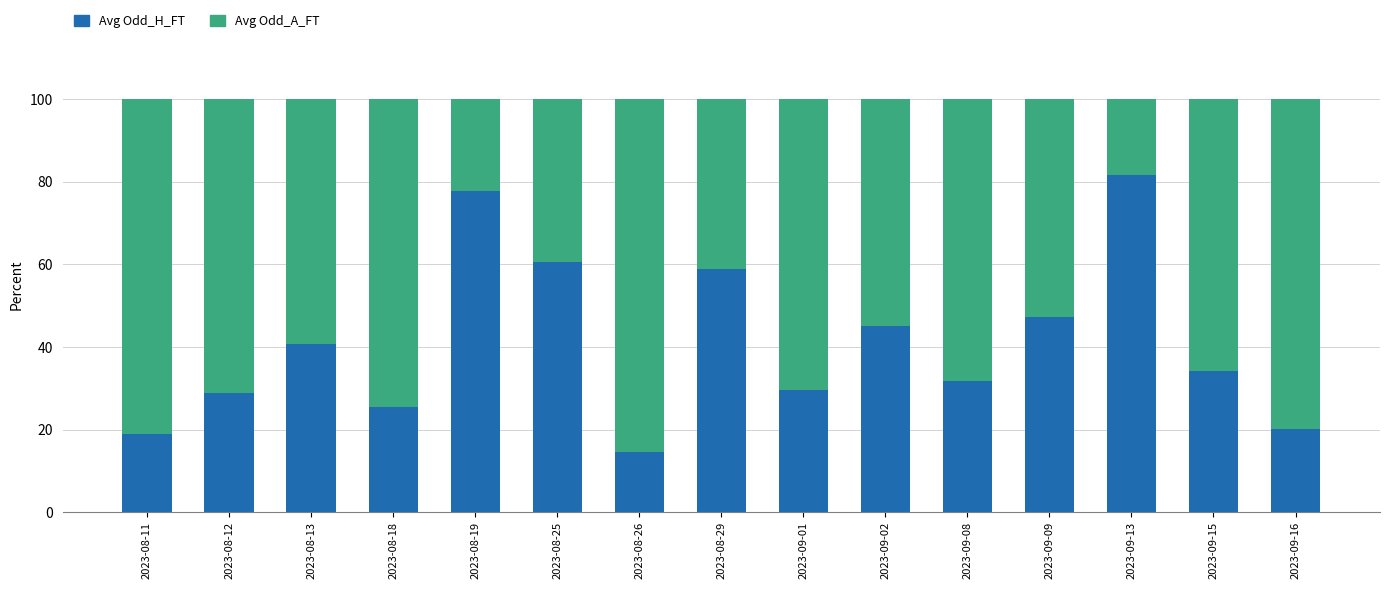

What is the total value across all series at 2023-08-12?

100.0